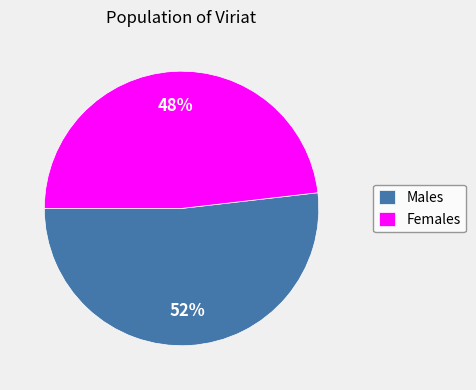

To the nearest percent, what percentage of the pie is Males?

52%